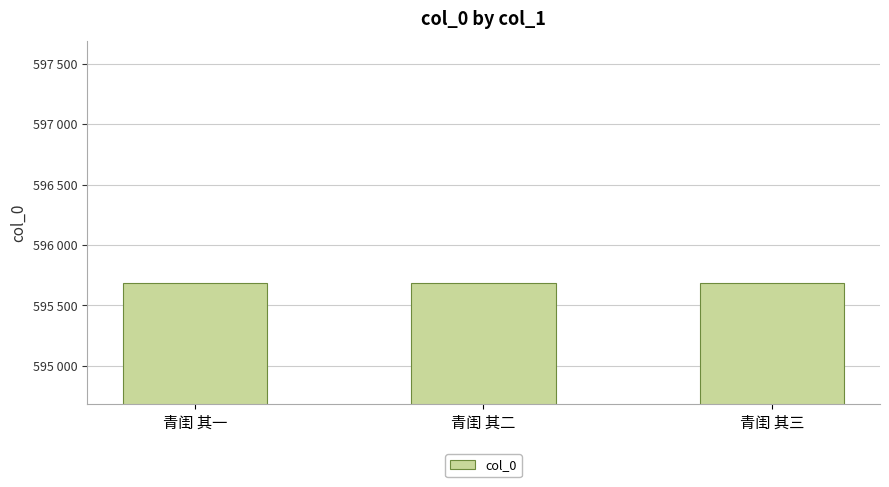

What is the minimum value shown in the chart?

595683